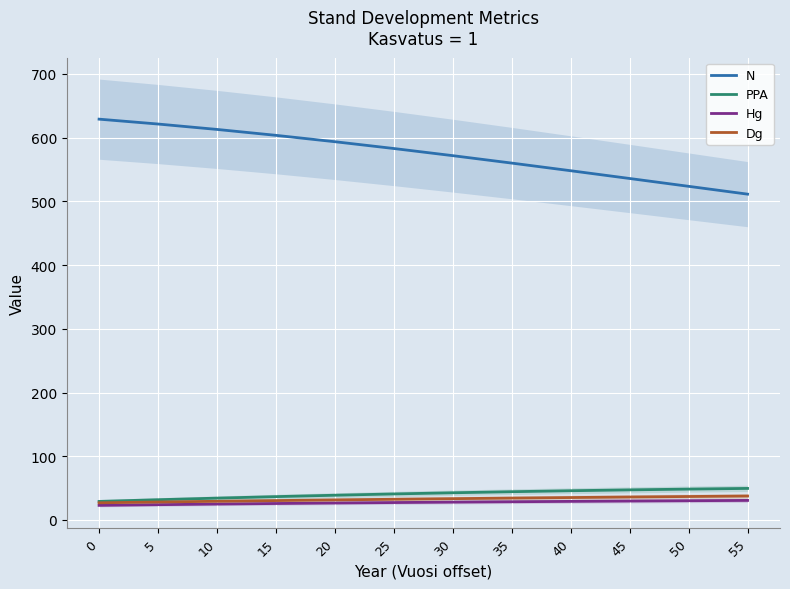

What are all the series names shown in the legend?

N, PPA, Hg, Dg